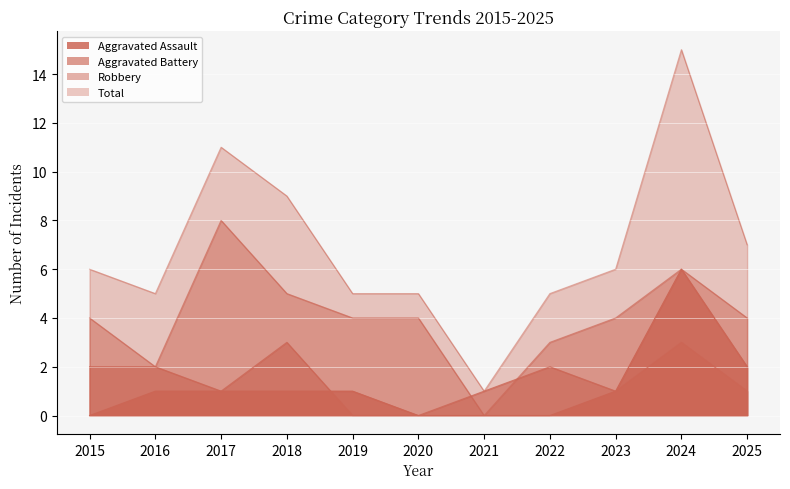

Reading left to right, list all the values displayed in this chart.

Aggravated Assault: 0	1	1	1	1	0	0	0	1	6	2
Aggravated Battery: 2	2	1	3	0	0	1	2	1	3	1
Robbery: 4	2	8	5	4	4	0	3	4	6	4
Total: 6	5	11	9	5	5	1	5	6	15	7